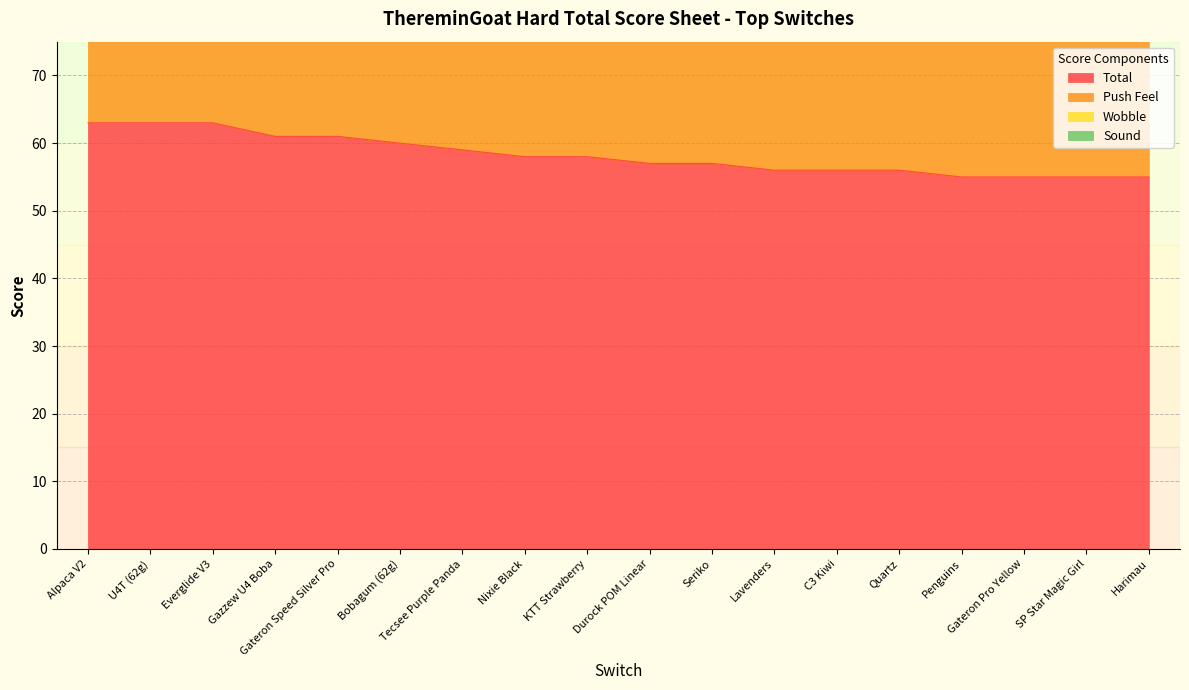

Rank the categories by Total value from lowest to highest.

Penguins, Gateron Pro Yellow, SP Star Magic Girl, Harimau, Lavenders, C3 Kiwi, Quartz, Durock POM Linear, Seriko, Nixie Black, KTT Strawberry, Tecsee Purple Panda, Bobagum (62g), Gazzew U4 Boba, Gateron Speed Silver Pro, Alpaca V2, U4T (62g), Everglide V3